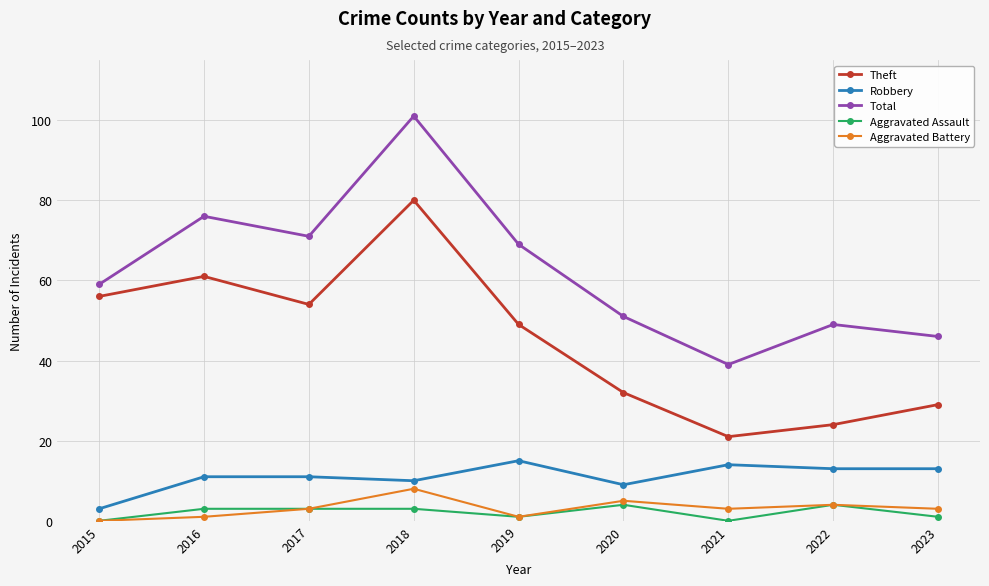

Reading left to right, list all the values displayed in this chart.

Theft: 56	61	54	80	49	32	21	24	29
Robbery: 3	11	11	10	15	9	14	13	13
Total: 59	76	71	101	69	51	39	49	46
Aggravated Assault: 0	3	3	3	1	4	0	4	1
Aggravated Battery: 0	1	3	8	1	5	3	4	3